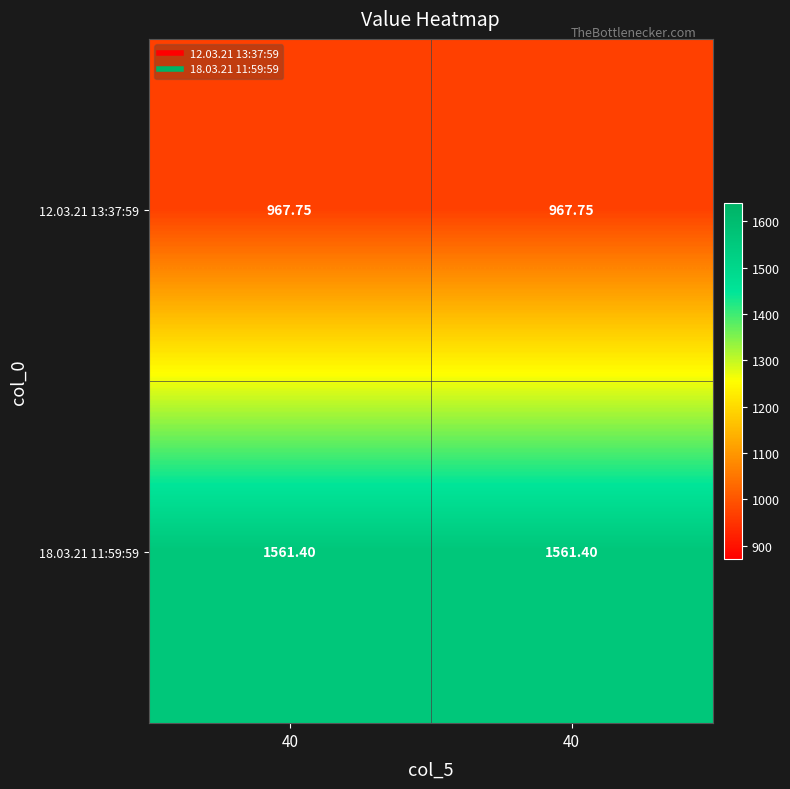

What is the minimum value shown in the chart?

967.8